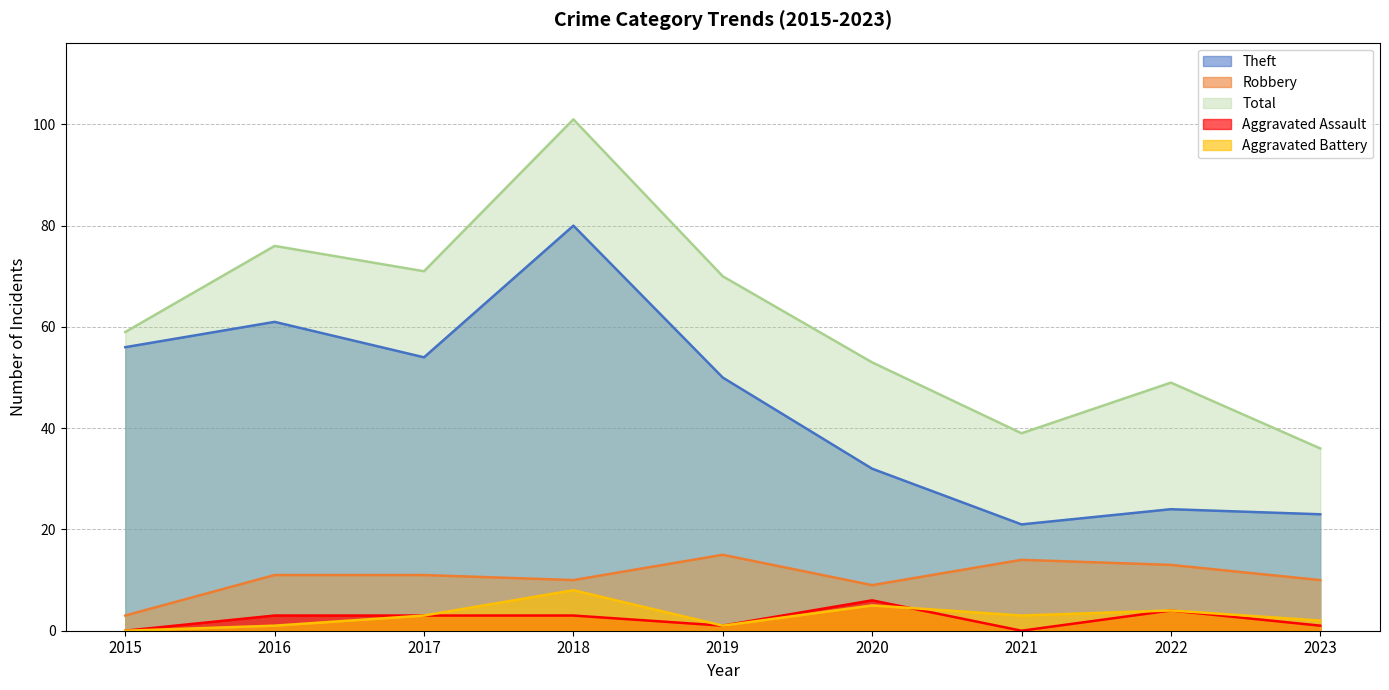

Which has a higher value, 2023 or 2021?

2021